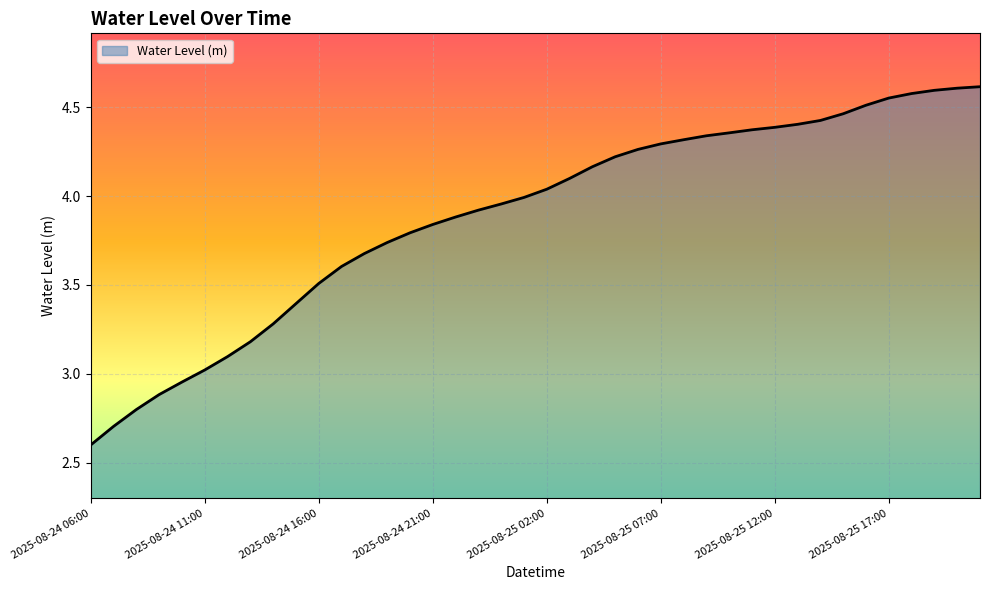

What is the minimum value shown in the chart?

2.6